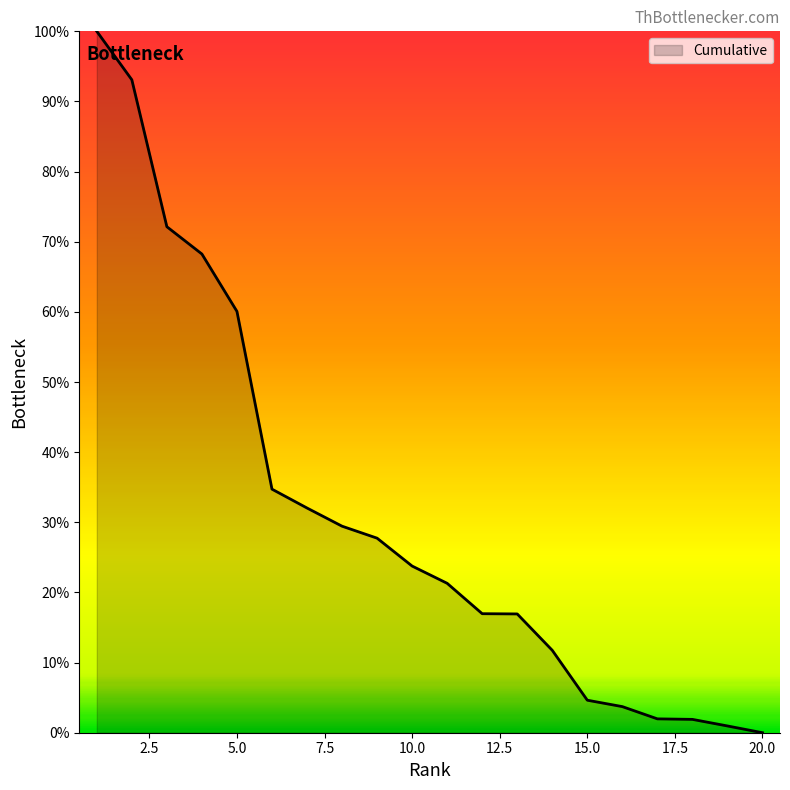

What is the difference between the maximum and minimum values?

100.0